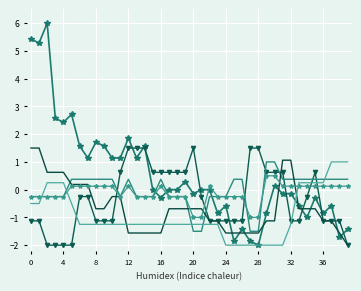

What is the minimum value shown in the chart?

-2.0